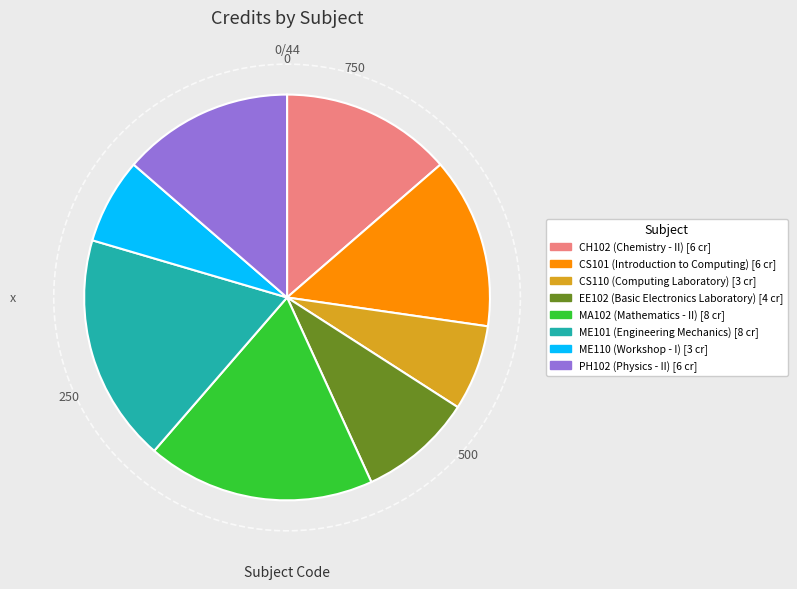

Does CS101 account for over 50% of the chart?

No